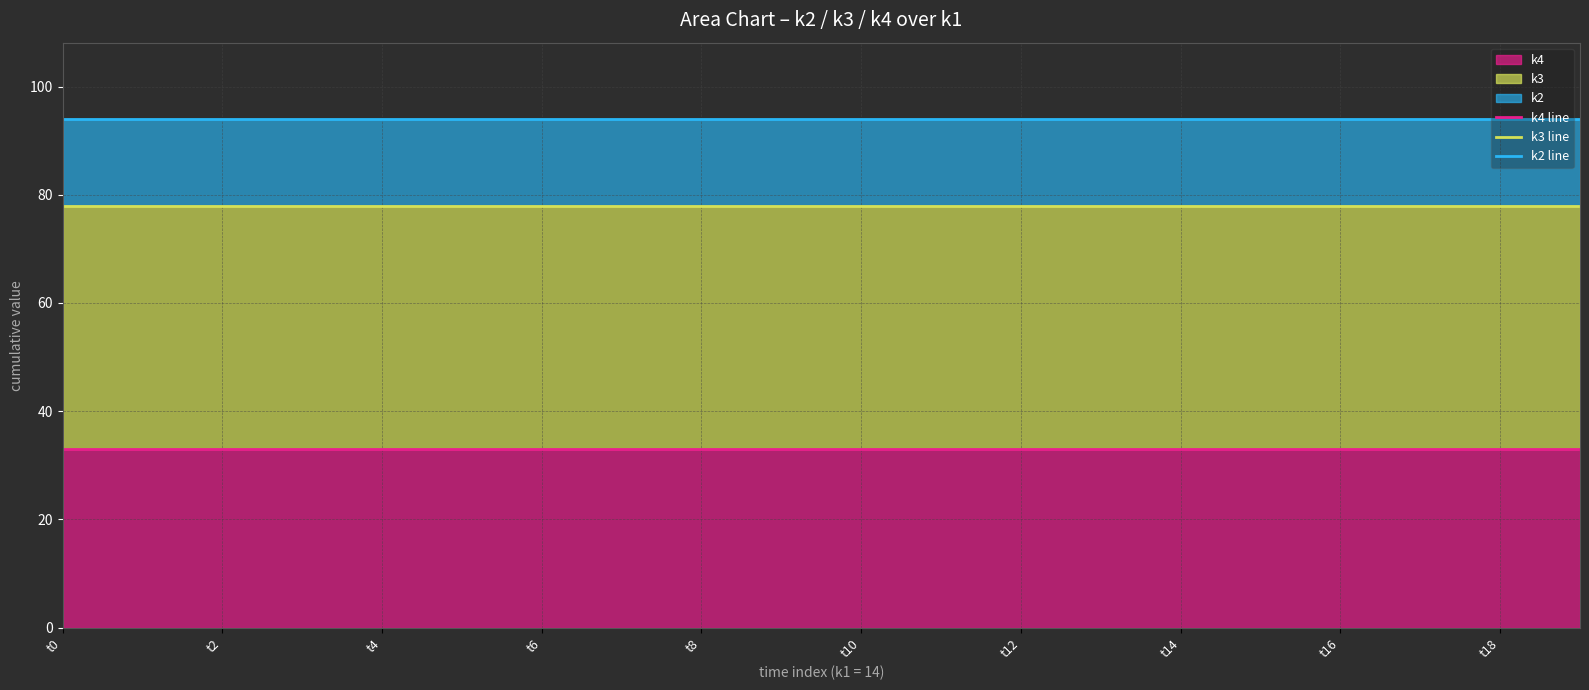

True or false: k4 line has a value of 33 at t16.

True